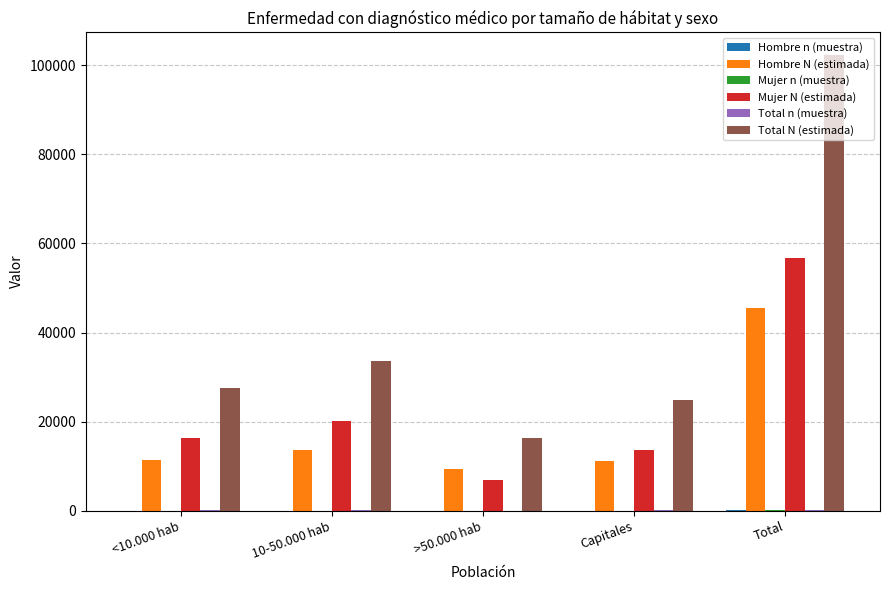

How many data points does each series have?

5